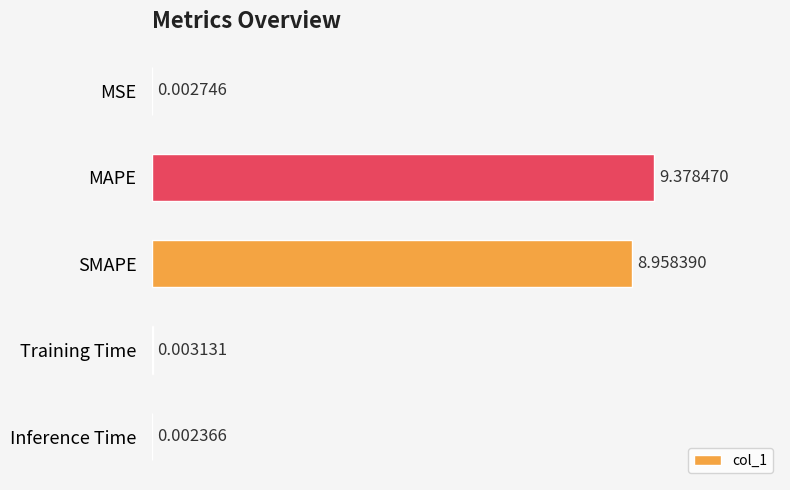

What is the sum of all values?

18.3